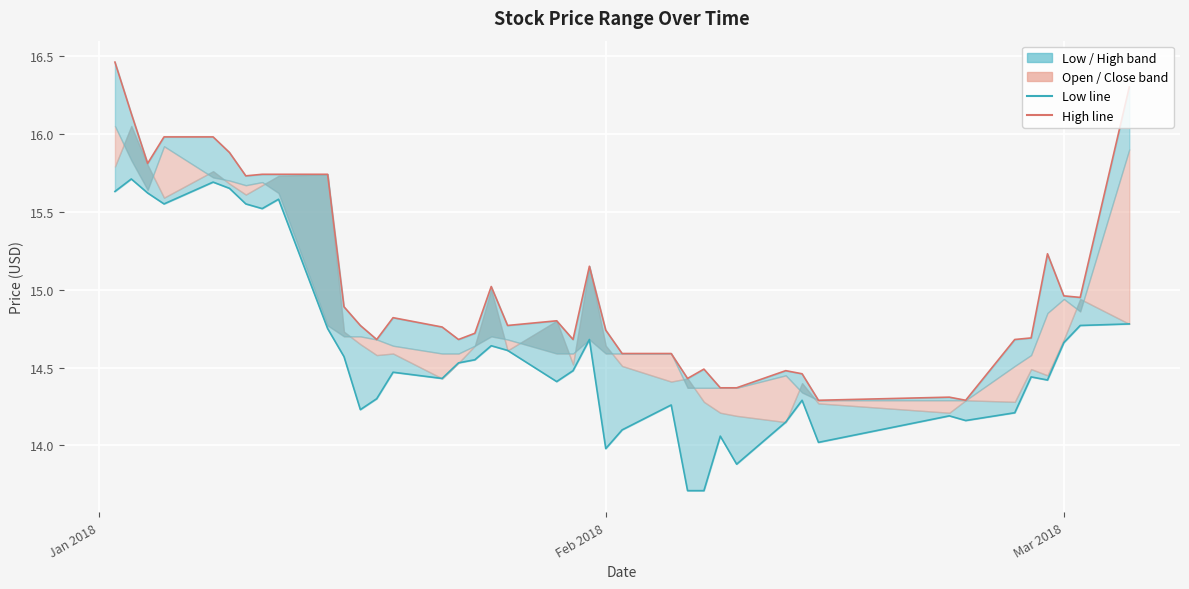

How many interior local peaks (higher than both neighbors) does the data have?

11